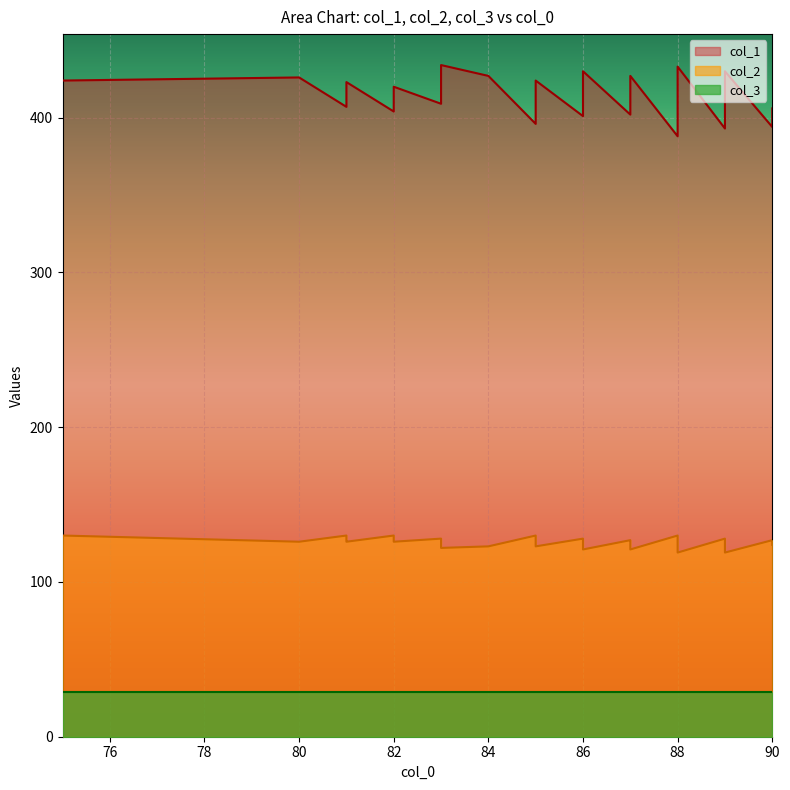

Which series changed the most between 90 and 90?

col_1